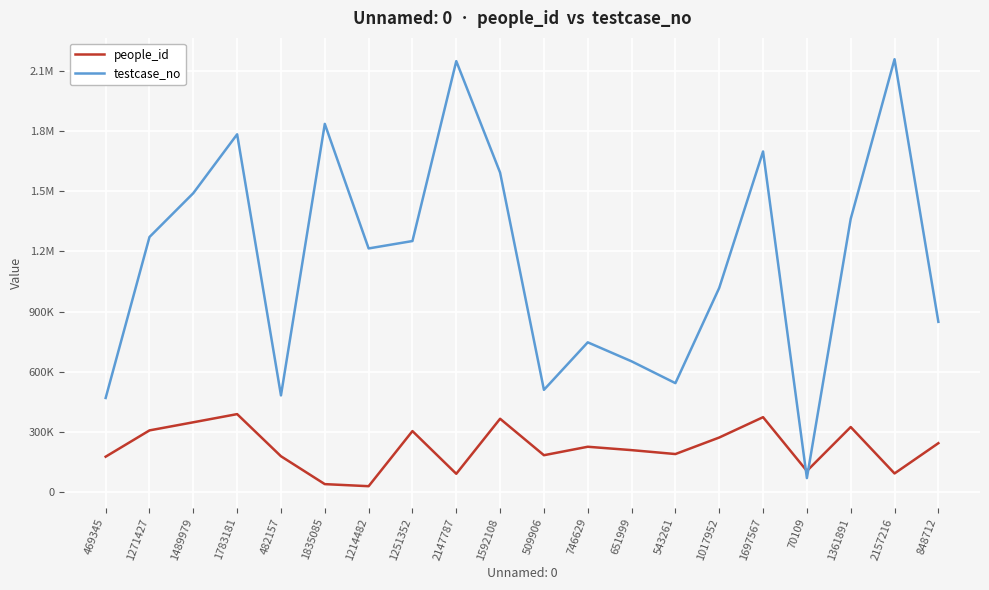

What is the difference between the maximum and minimum values in the people_id series?

359149